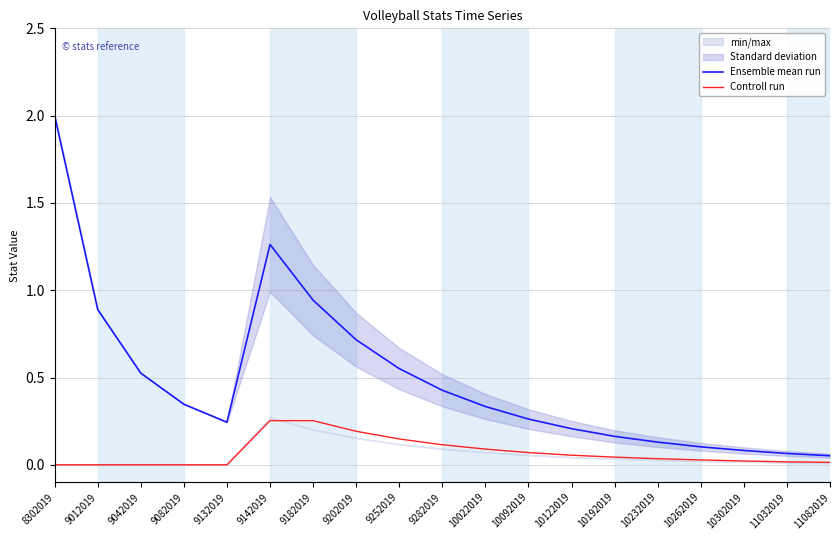

In Ensemble mean run, how many points are lower than both neighbors (excluding endpoints)?

1